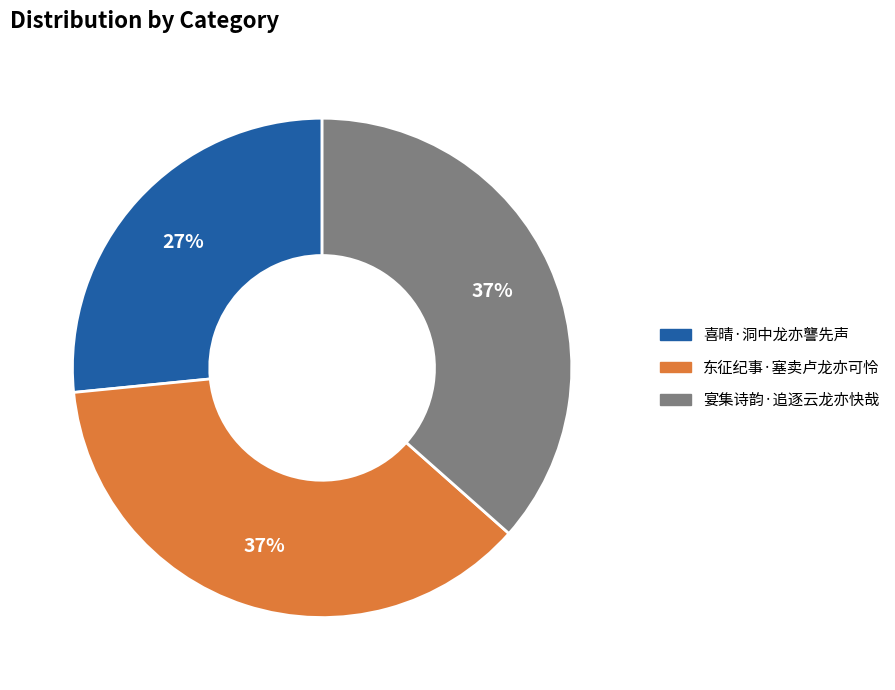

The 东征纪事·塞卖卢龙亦可怜 slice represents 37% of the pie. True or false?

True